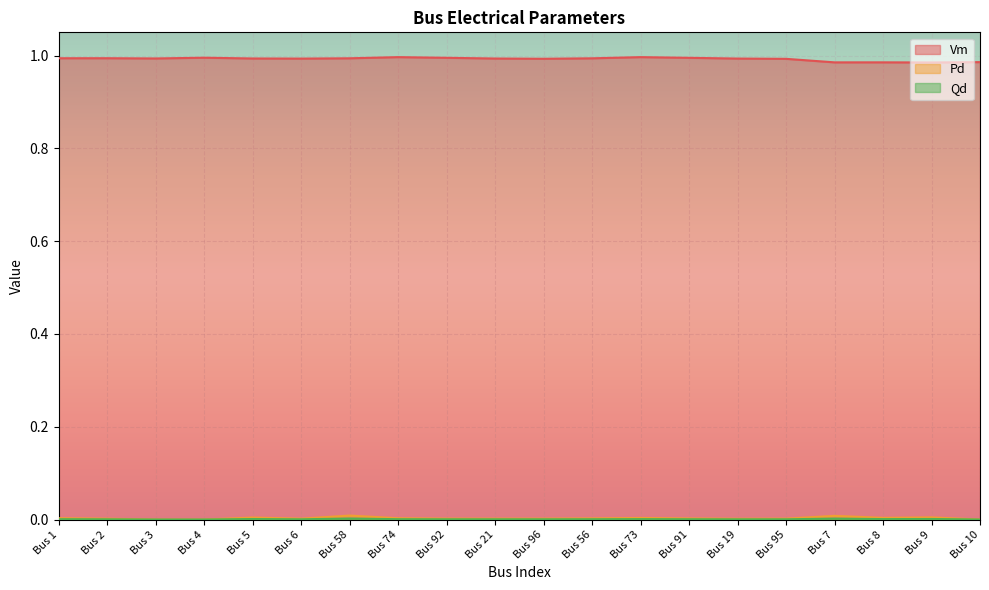

List the labels in order of Pd value, largest first.

Bus 58, Bus 7, Bus 9, Bus 5, Bus 8, Bus 73, Bus 1, Bus 74, Bus 56, Bus 91, Bus 92, Bus 95, Bus 6, Bus 96, Bus 21, Bus 2, Bus 19, Bus 3, Bus 4, Bus 10